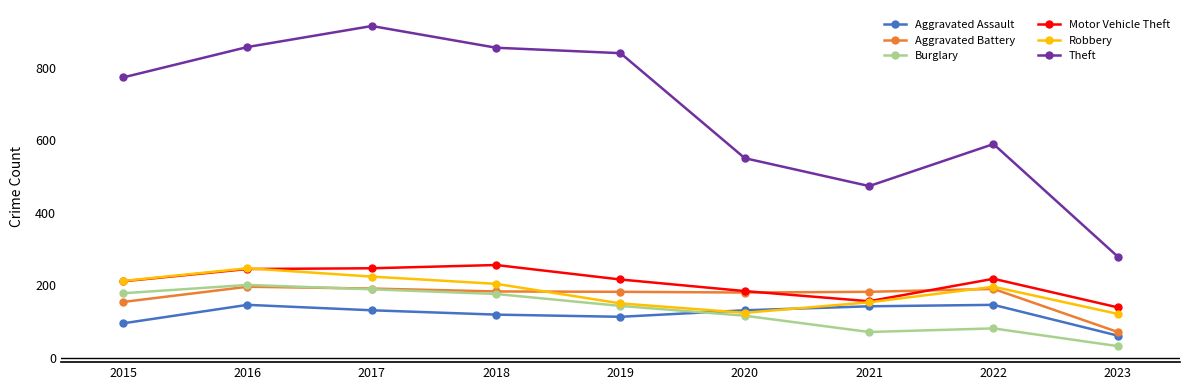

What is the minimum value shown in the chart?

32